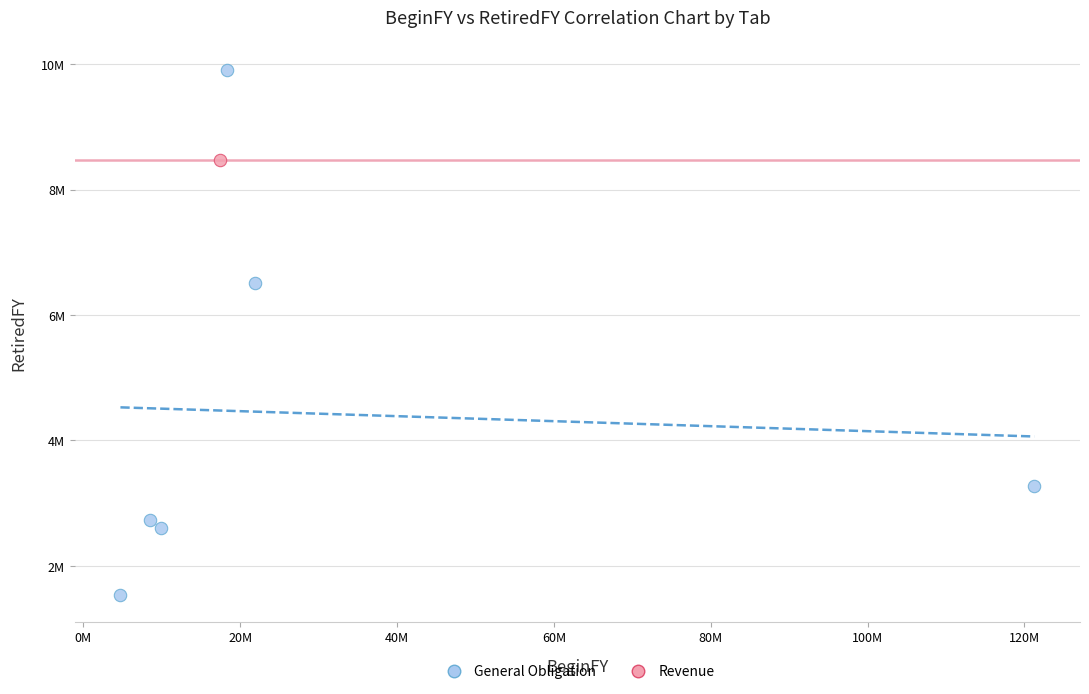

What are all the series names shown in the legend?

General Obligation, Revenue